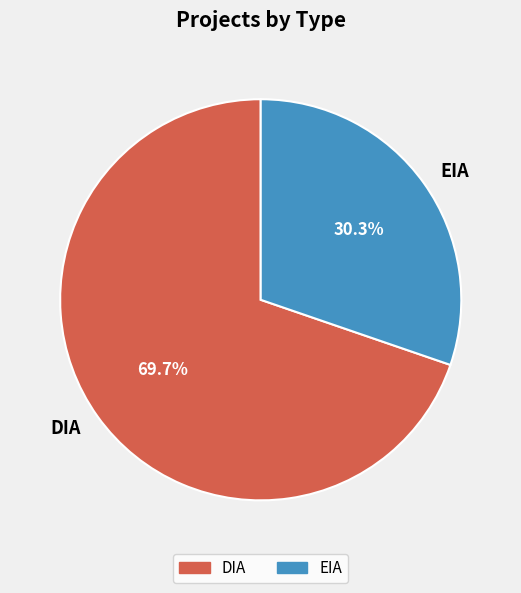

What is the majority slice?

DIA